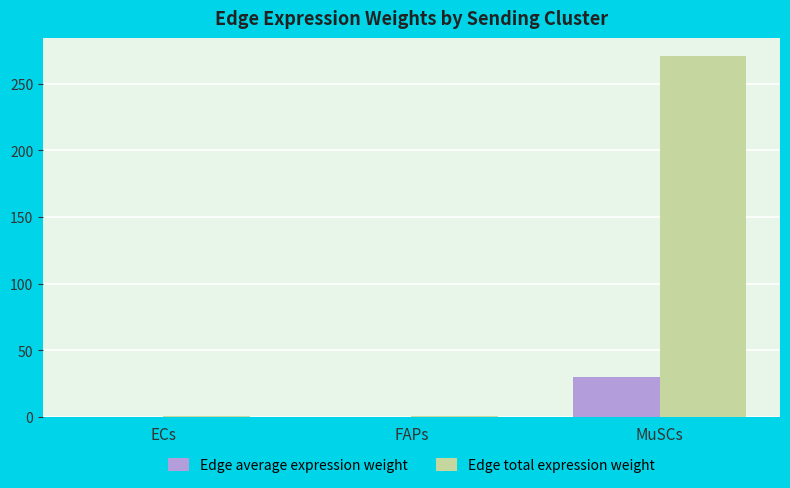

What is the average value of the Edge total expression weight series?

90.6